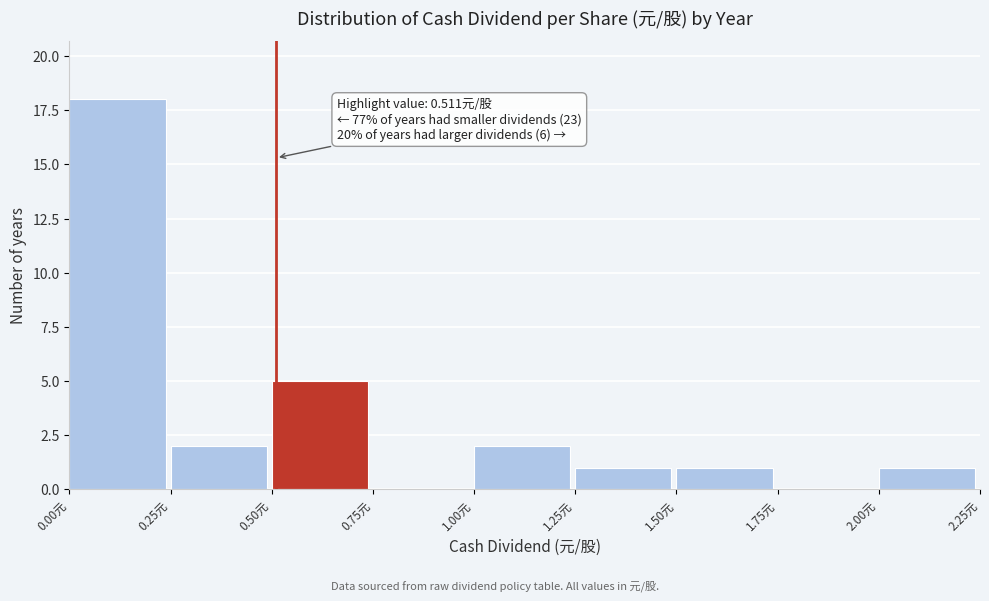

Over which range of the x-axis is the bar tallest?

0.00 to 0.25